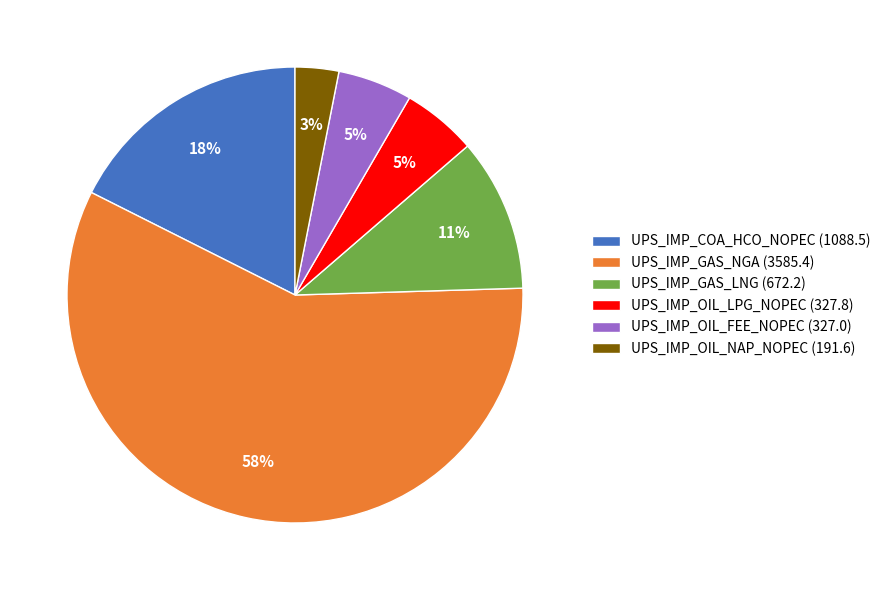

Do UPS_IMP_COA_HCO_NOPEC (1088.5) and UPS_IMP_GAS_LNG (672.2) together represent more than half of the pie?

No